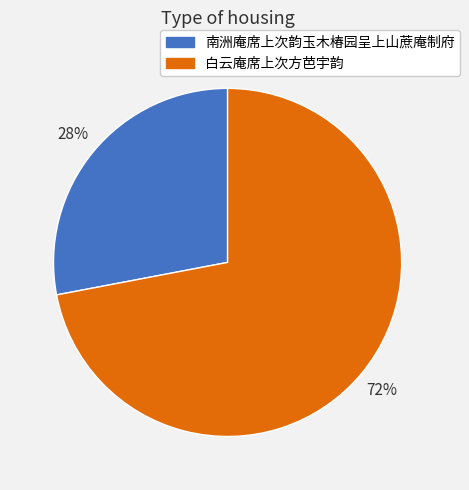

Approximately how many times larger is the value at 白云庵席上次方芭宇韵 compared to 南洲庵席上次韵玉木椿园呈上山蔗庵制府?

2.6